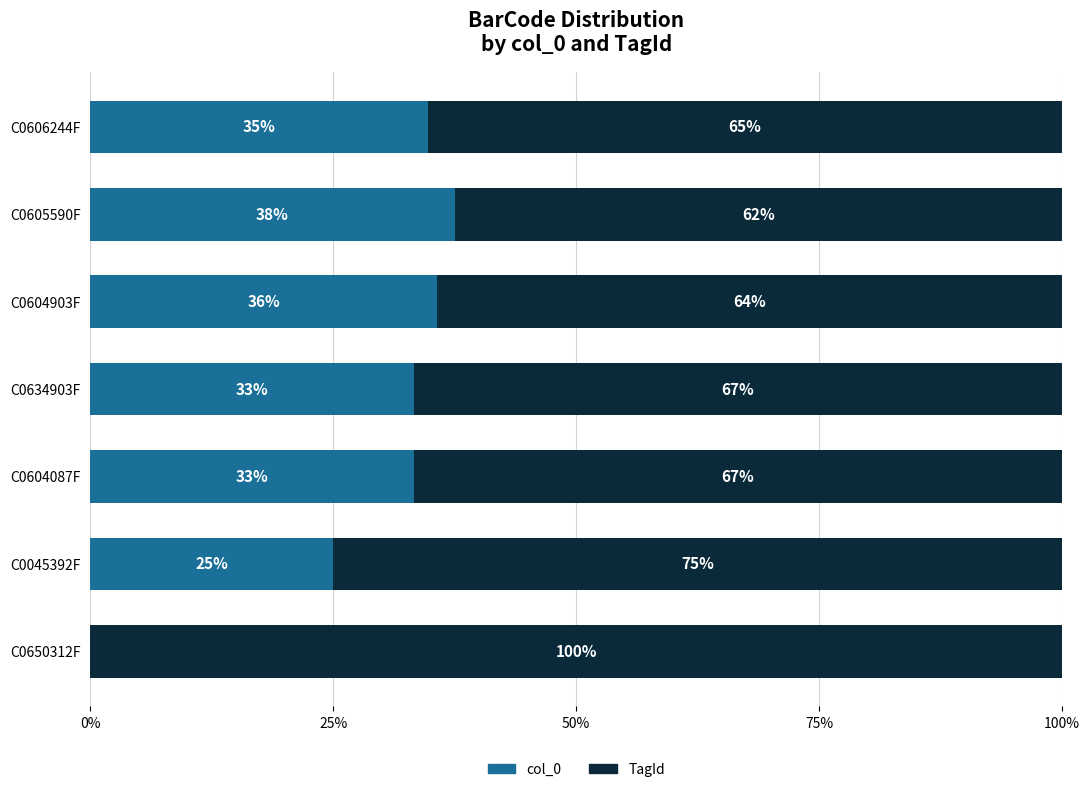

What is the total value across all series at C0045392F?

100.0